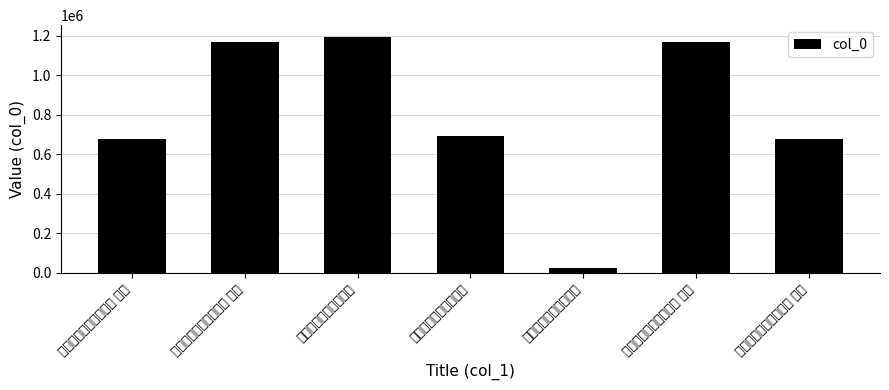

Reading right to left, what are all the values shown in this chart?

赠诸豪寺中观水二绝句 其二=679746	望喜驿别嘉陵江水二绝 其二=1170916	望喜驿别嘉陵江水二绝=23967	赠诸豪寺中观水二绝句=692978	望喜驿别嘉陵江水二绝=1194560	望喜驿别嘉陵江水二绝 其一=1170915	赠诸豪寺中观水二绝句 其一=679745